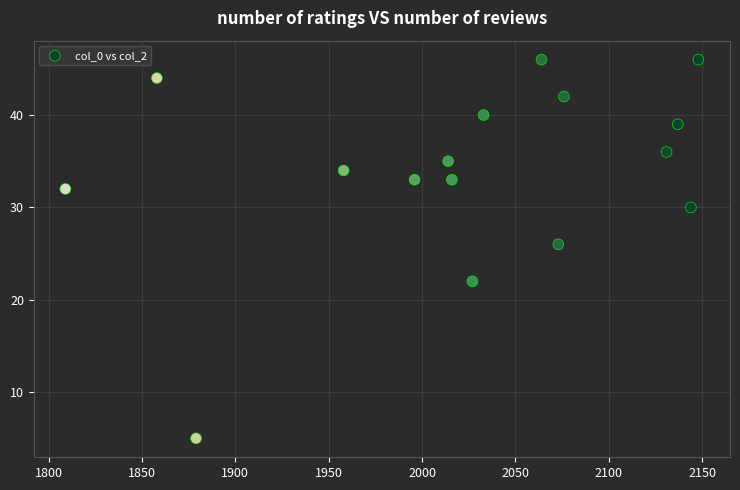

What Y value in the scatter plot is closest to 25?

26